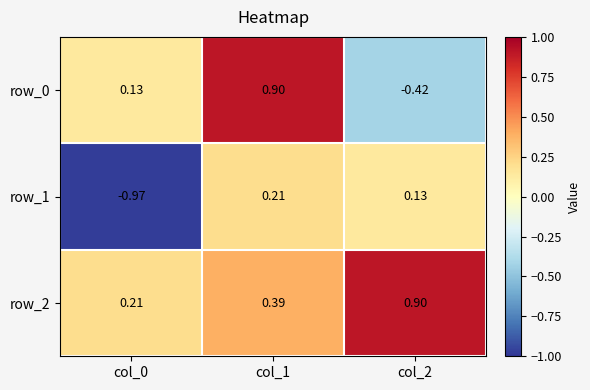

Is the value of row_0 at col_0 greater than the value of row_2 at col_0?

No